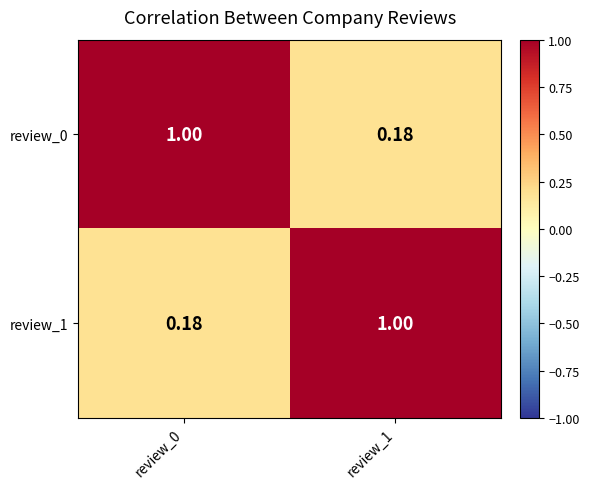

Rank the series by their maximum value, from highest to lowest.

review_0, review_1